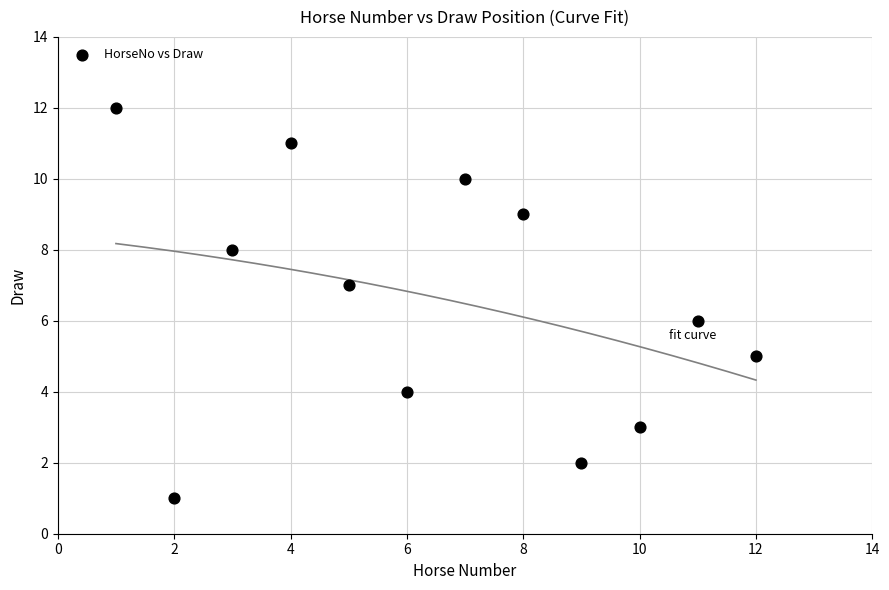

What is the range of X values (max minus min)?

11